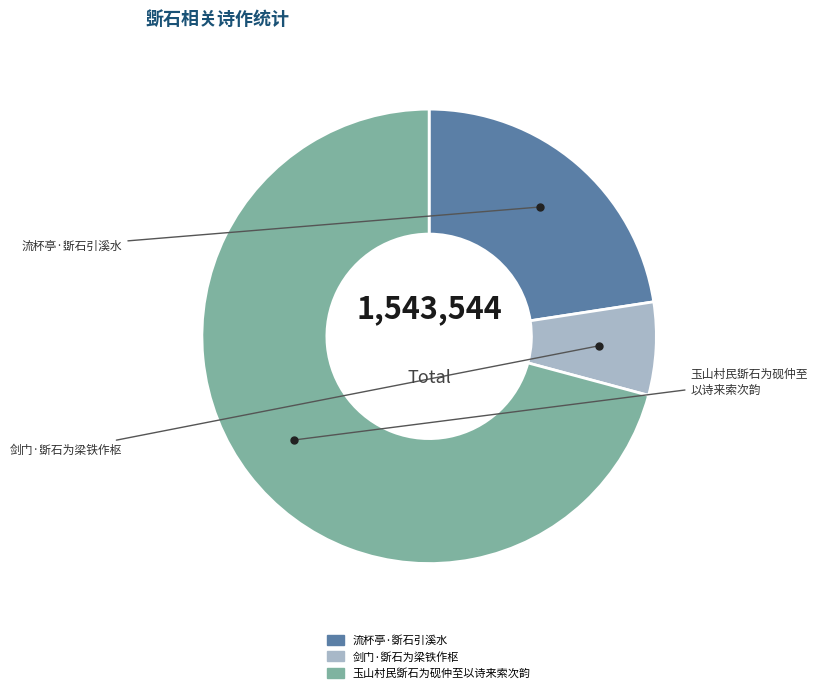

Is the sum of 流杯亭·斲石引溪水 and 玉山村民斲石为砚仲至以诗来索次韵 greater than half?

Yes